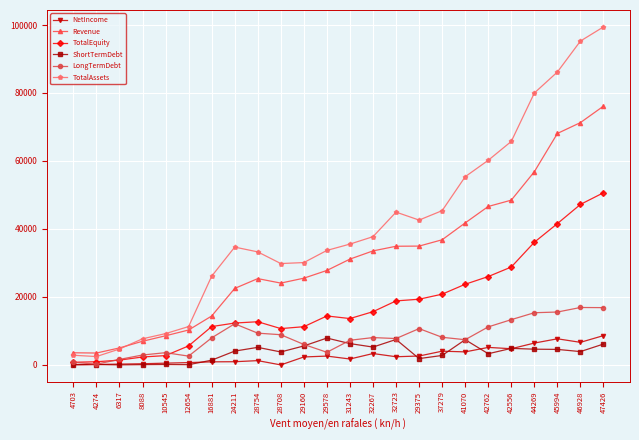

At how many categories does at least one series exceed 76733?

4